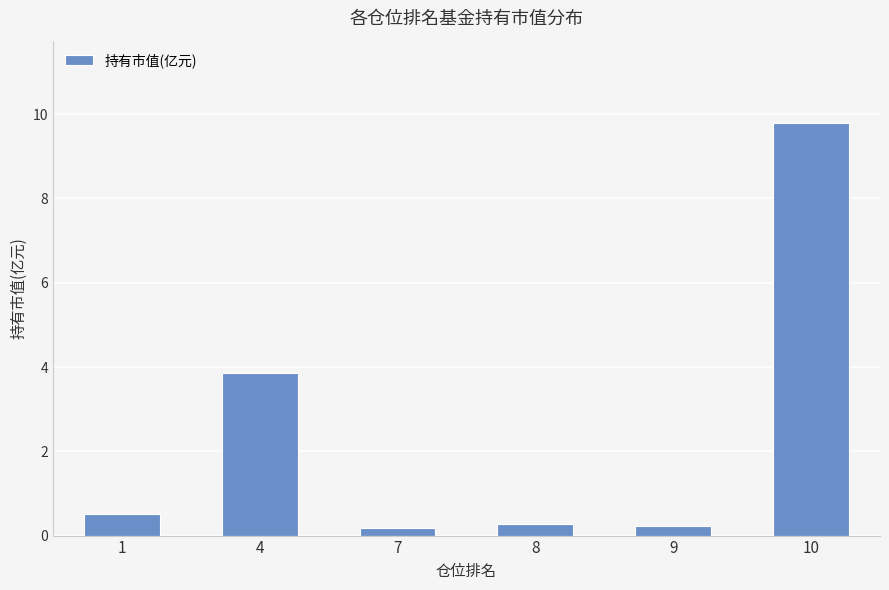

Which label corresponds to the largest value in the chart?

10